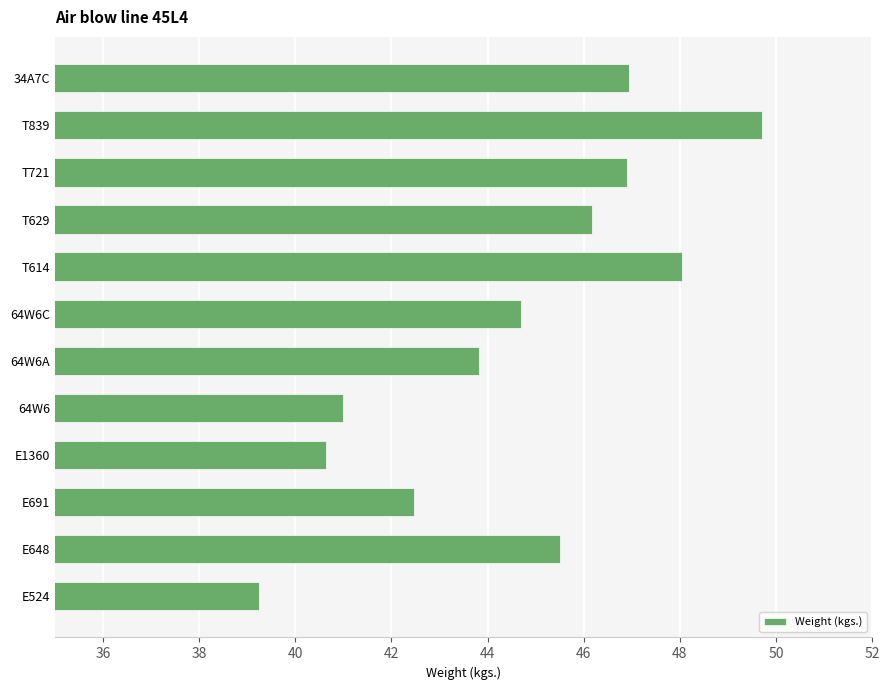

What is the change in value from 64W6 to T721?

+5.9